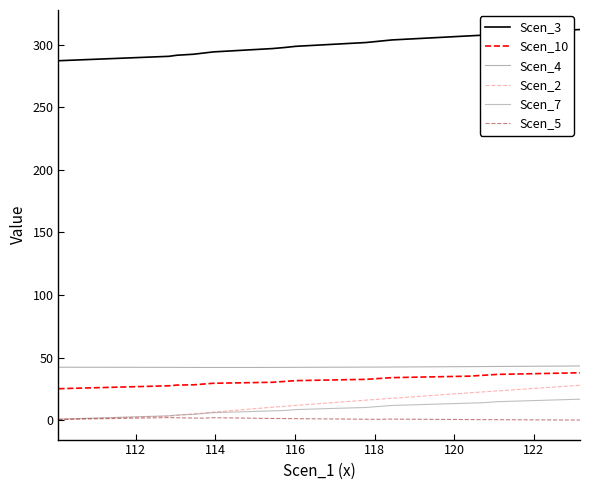

How many lines are shown in the chart?

6